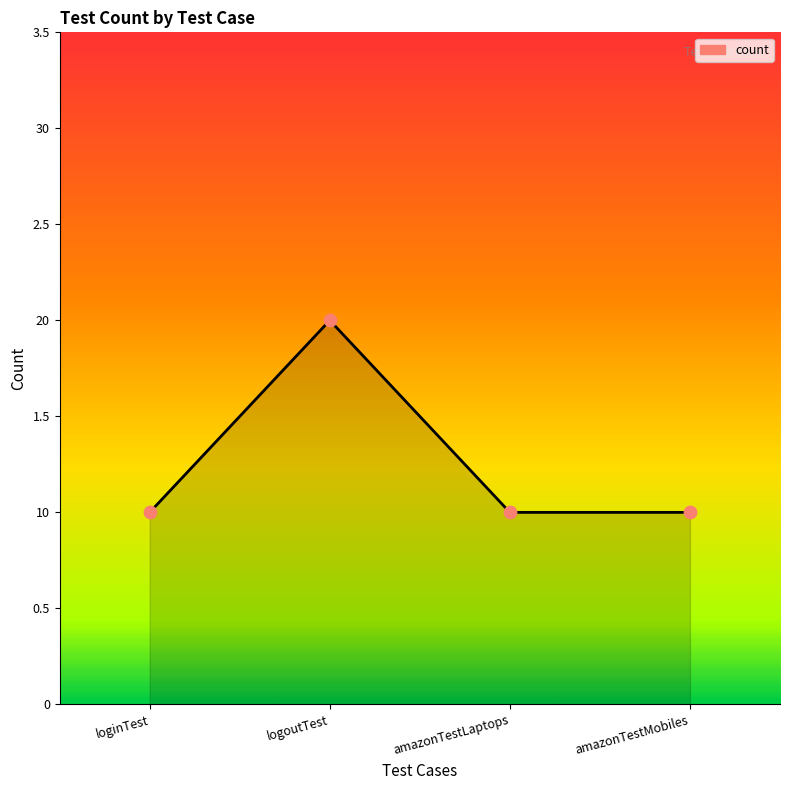

Does the chart have visible grid lines?

No